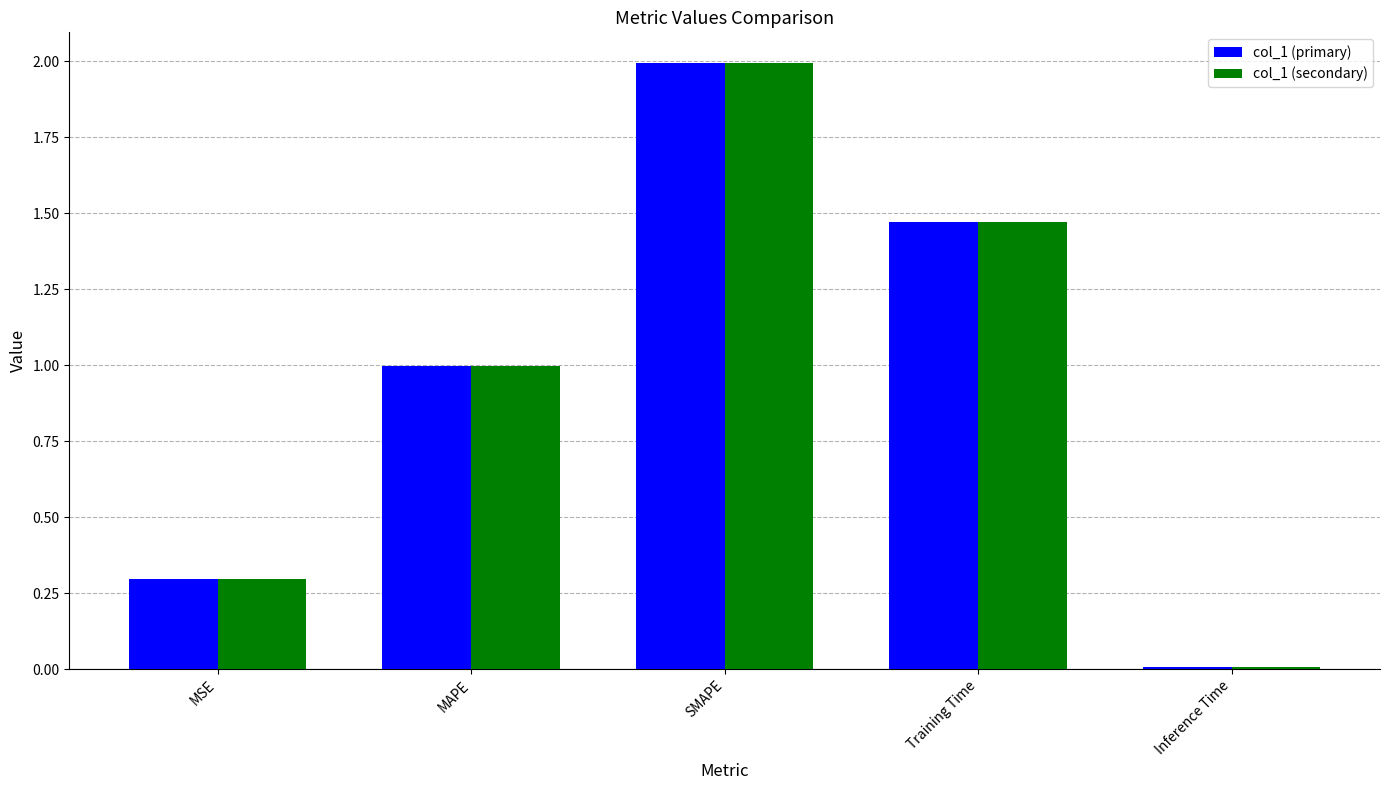

What is the sum of the col_1 (primary) values at MSE and Training Time?

1.8